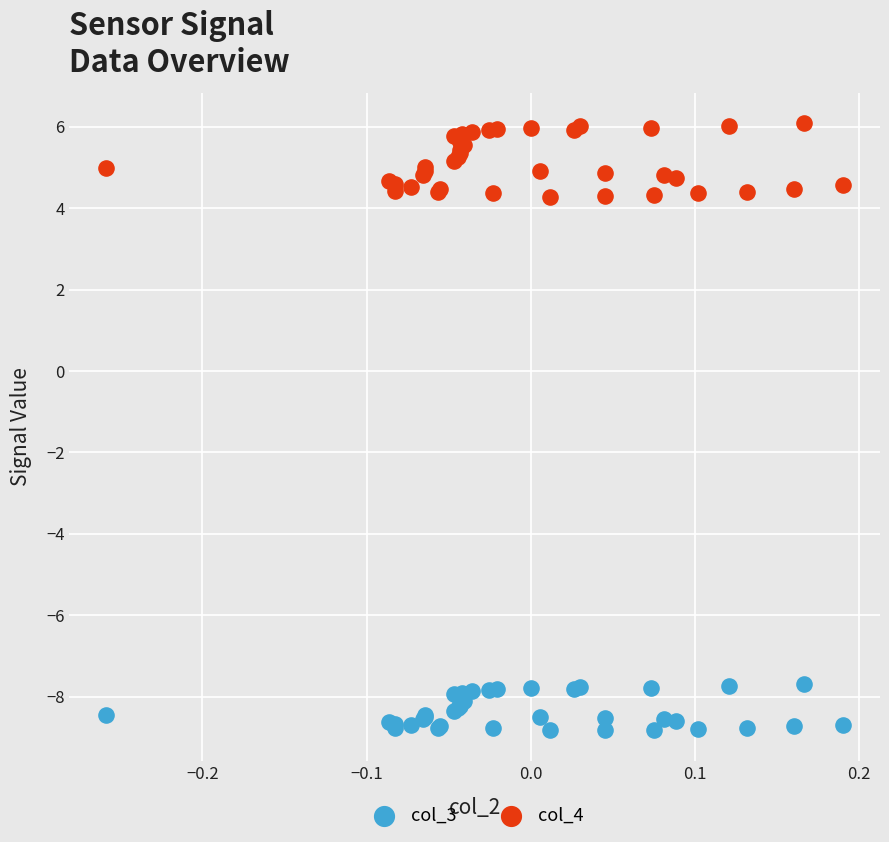

Which series has the widest spread of Y values?

col_4